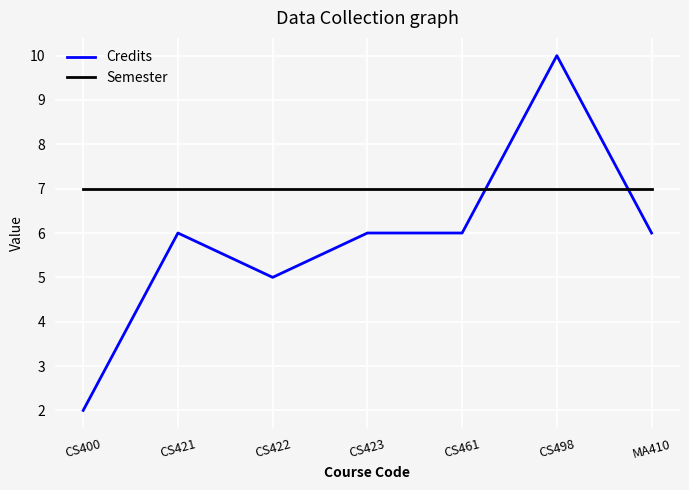

What is the lowest value of the Credits series?

2